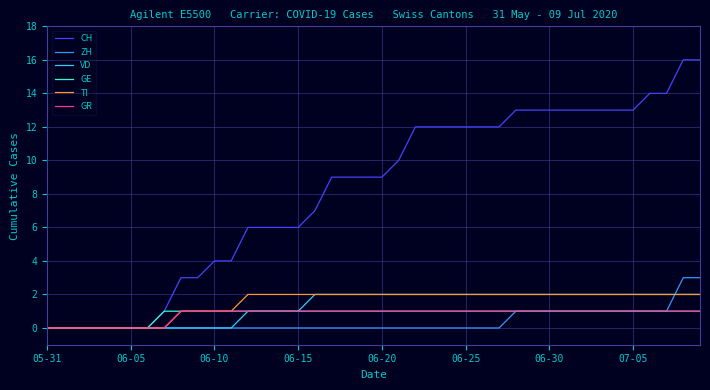

What is the maximum value for CH?

16